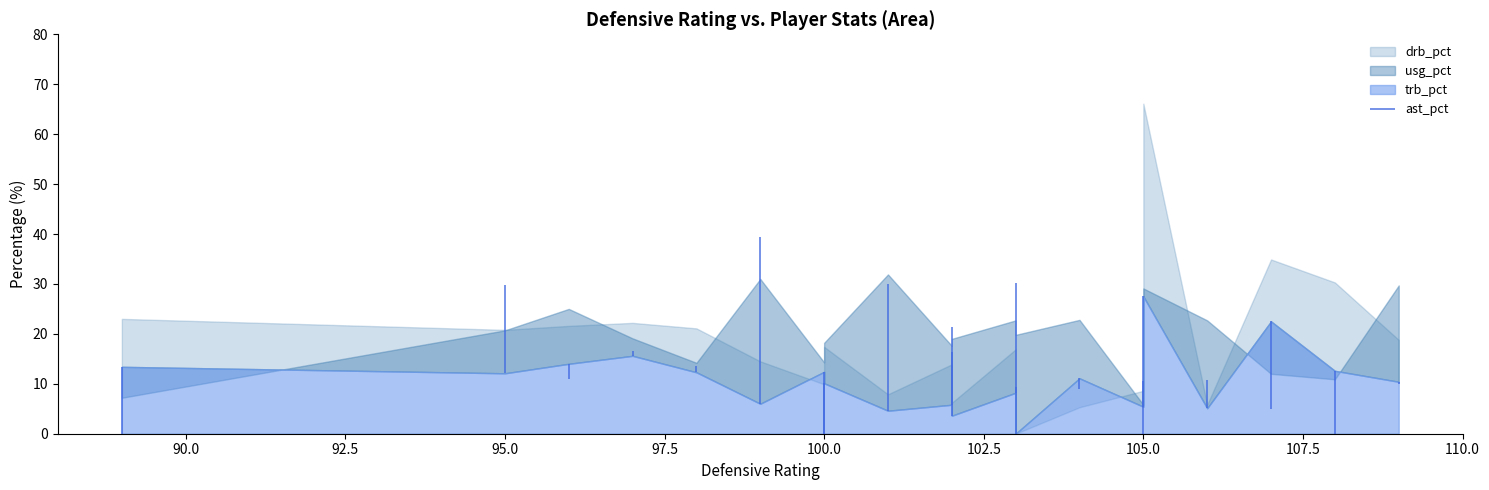

The usg_pct series shows 11.8 at 17. True or false?

False